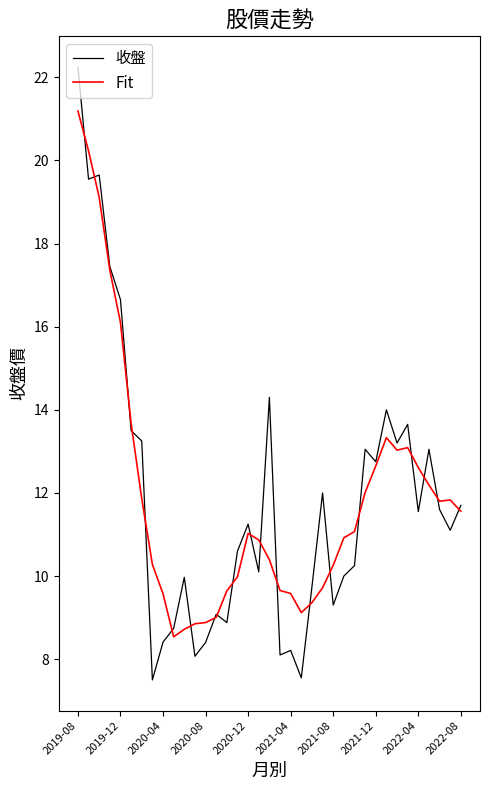

What is the minimum value shown in the chart?

7.5